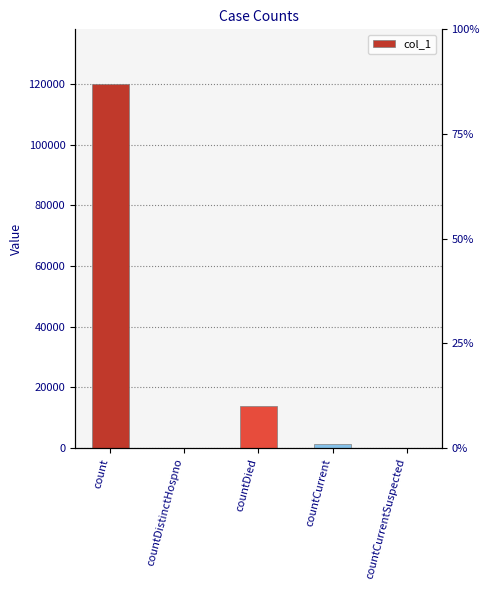

What position from the right is countDistinctHospno?

4